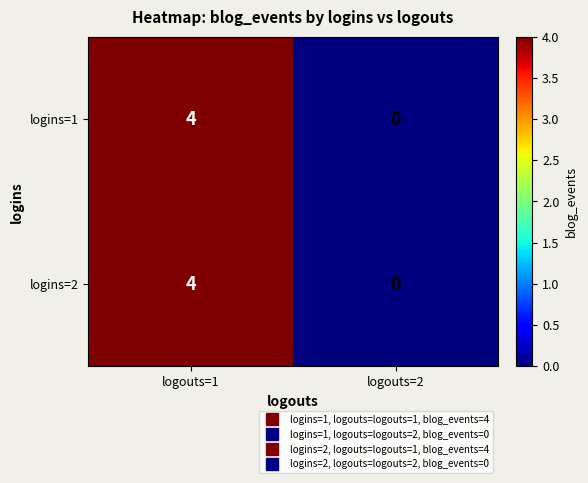

Reading left to right, list all the values displayed in this chart.

logins=1: logouts=1=4	logouts=2=0
logins=2: logouts=1=4	logouts=2=0